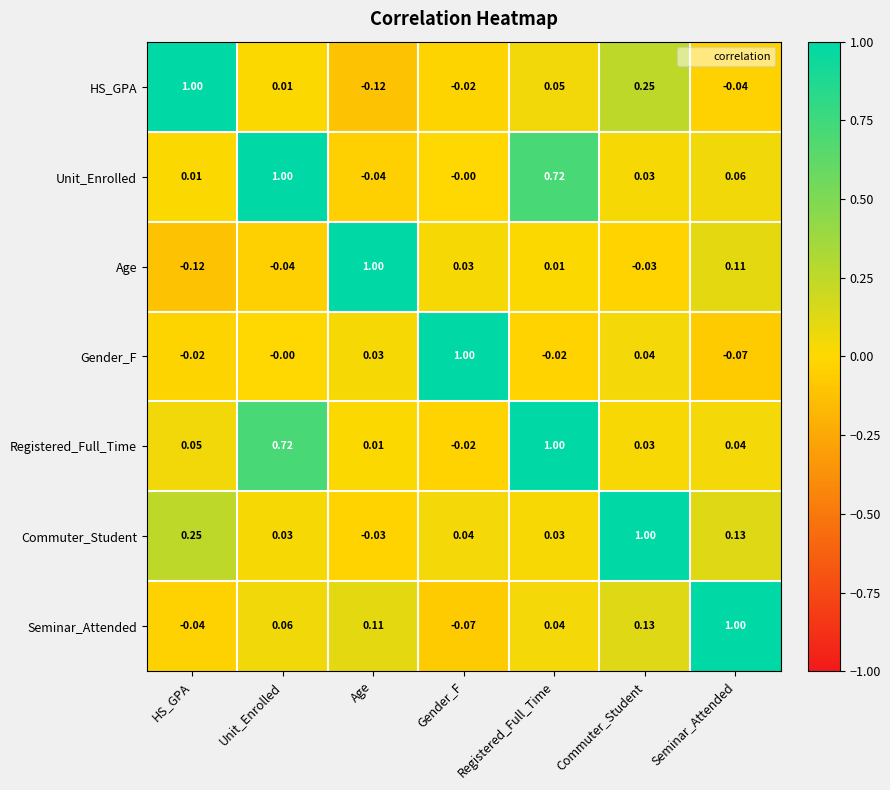

Rank the categories by Age value from lowest to highest.

HS_GPA, Unit_Enrolled, Commuter_Student, Registered_Full_Time, Gender_F, Seminar_Attended, Age